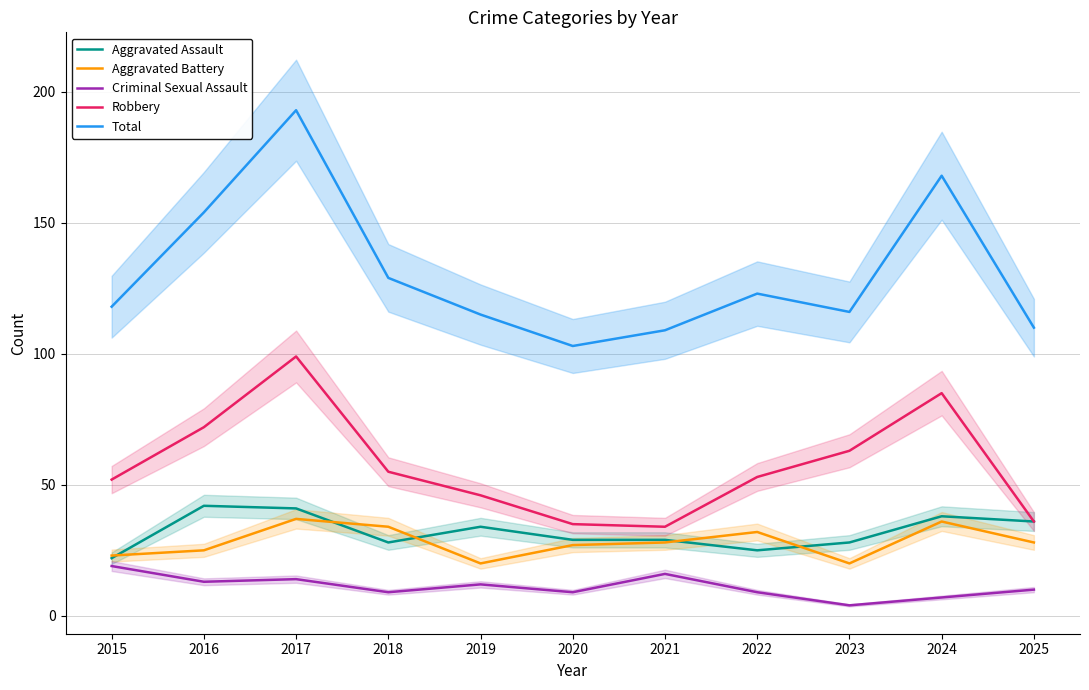

Which has a higher value, 2024 or 2025?

2024